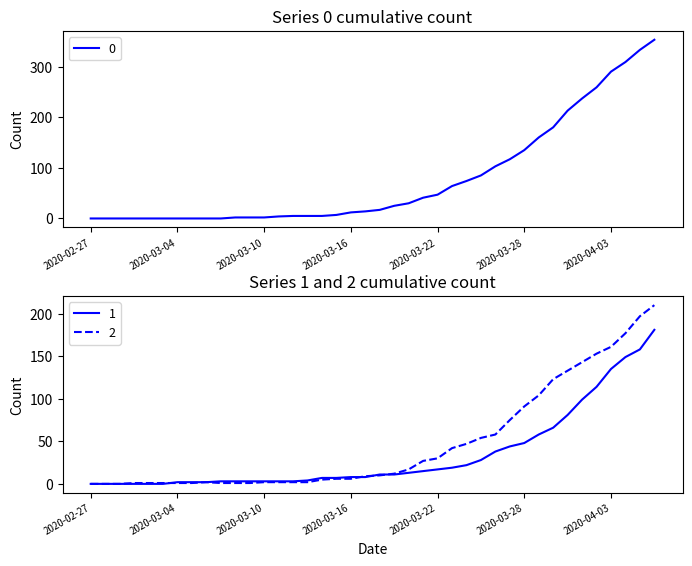

At which label does 1 reach its peak?

2020-04-06